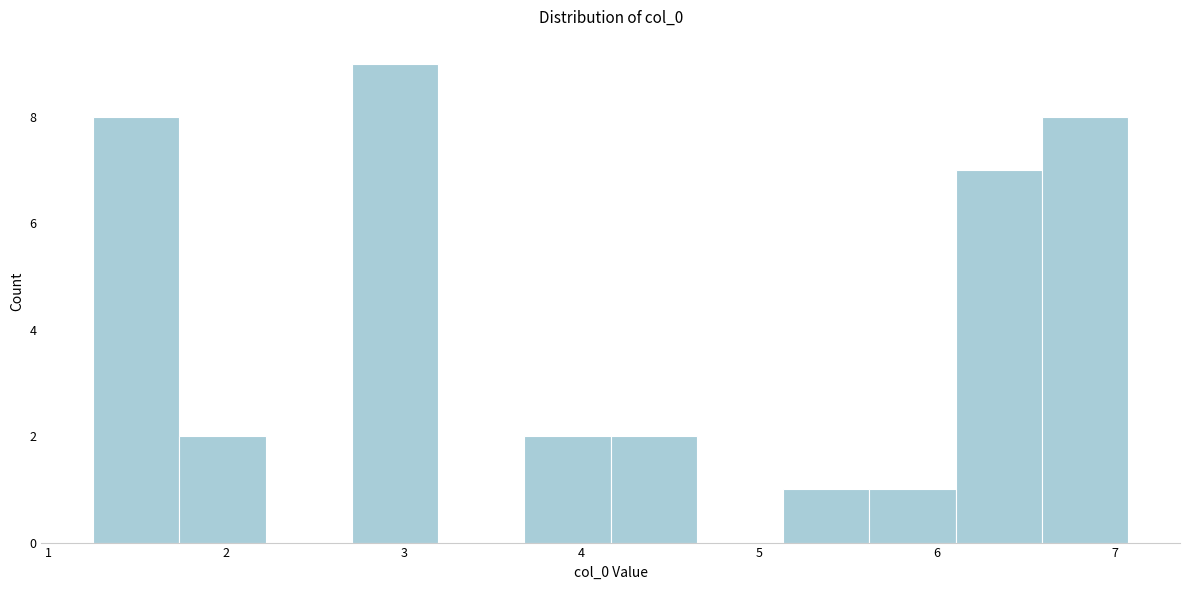

Reading left to right, transcribe this chart: for each bar, give the range it covers on the x-axis and its height. Neither the bar edges nor the heights are printed on the chart, so give them approximately, as read against the axes.

1.3 to 1.7: 8
1.7 to 2.2: 2
2.2 to 2.7: 0
2.7 to 3.2: 9
3.2 to 3.7: 0
3.7 to 4.2: 2
4.2 to 4.6: 2
4.6 to 5.1: 0
5.1 to 5.6: 1
5.6 to 6.1: 1
6.1 to 6.6: 7
6.6 to 7.1: 8